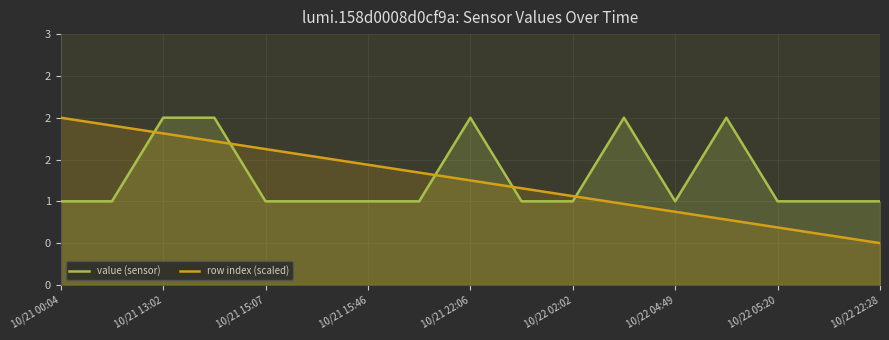

How many distinct data groups are displayed?

2